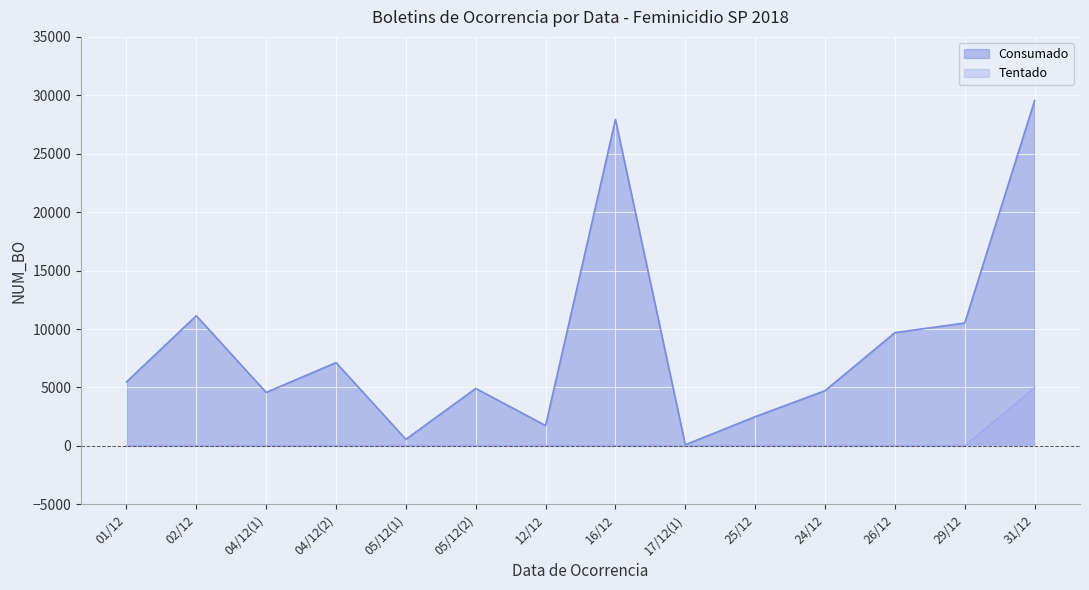

Rank the series by their average value, from highest to lowest.

Consumado, Tentado